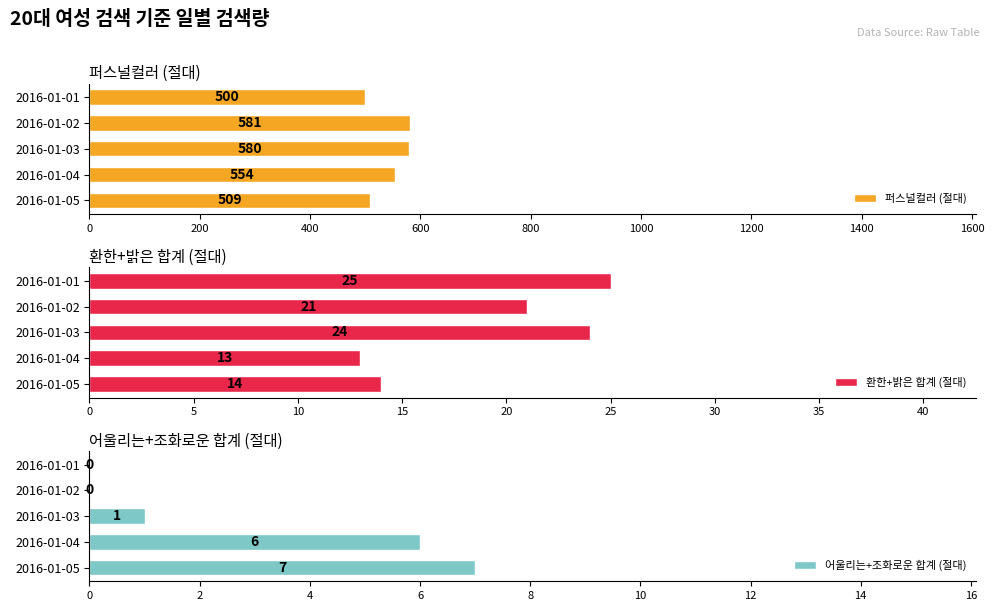

What is the value of the 환한+밝은 합계 (절대) bar at the 5th from the left?

14